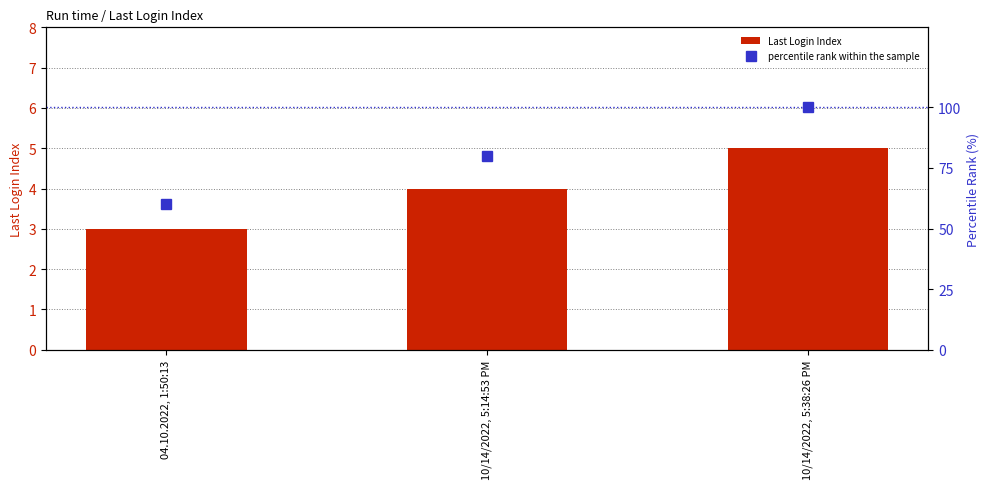

Where does the percentile rank within the sample series first go above 80?

10/14/2022, 5:38:26 PM